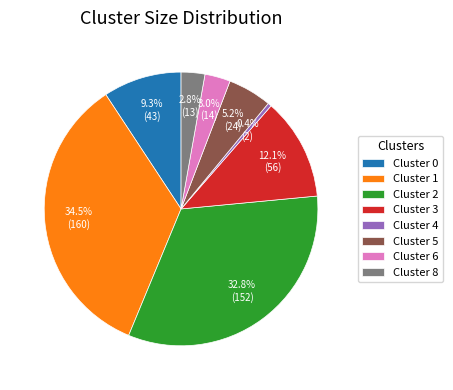

True or false: Cluster 6 accounts for 3% of the total.

True